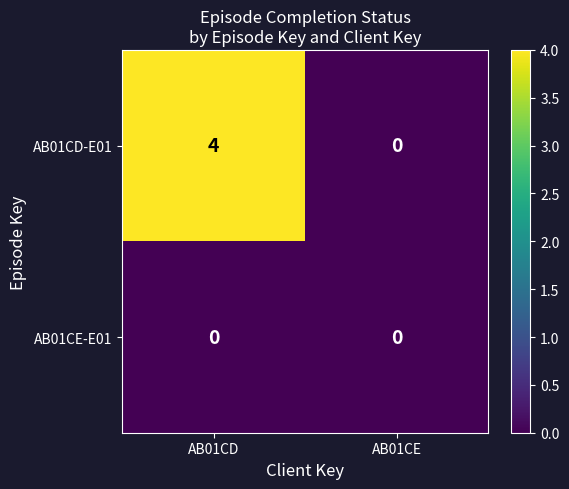

What is the maximum value shown in the chart?

4